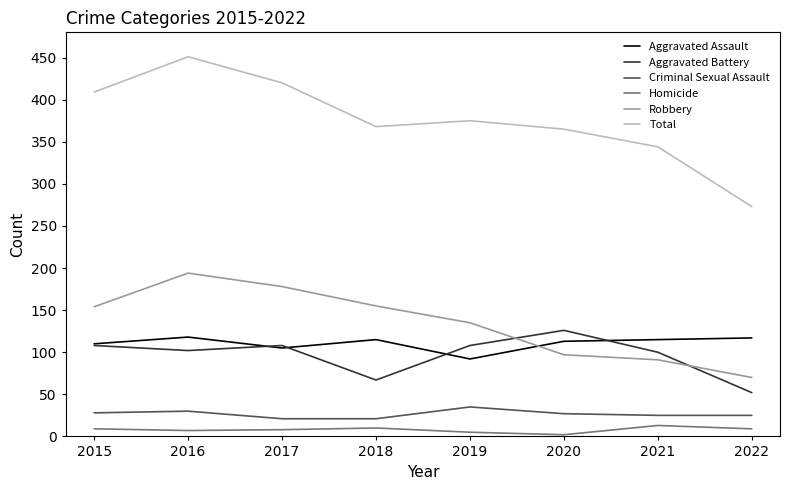

What are all the series names shown in the legend?

Aggravated Assault, Aggravated Battery, Criminal Sexual Assault, Homicide, Robbery, Total